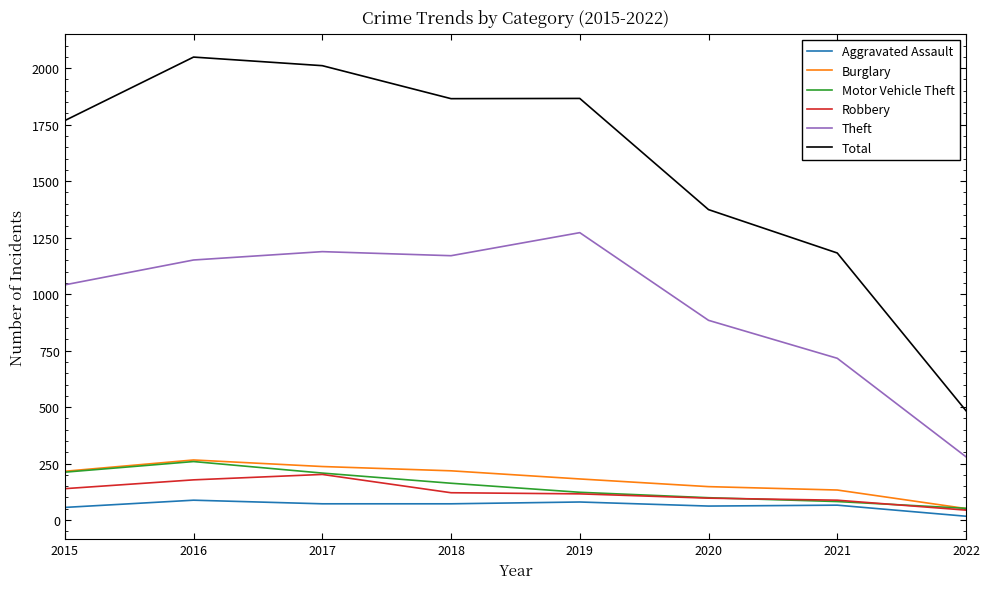

In Aggravated Assault, how many points are higher than both neighbors (excluding endpoints)?

3